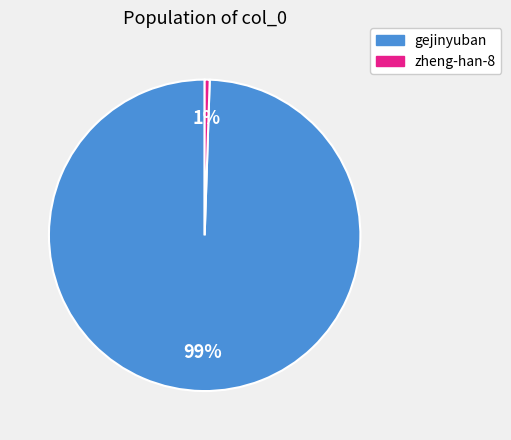

To the nearest percent, what portion does gejinyuban represent?

99%